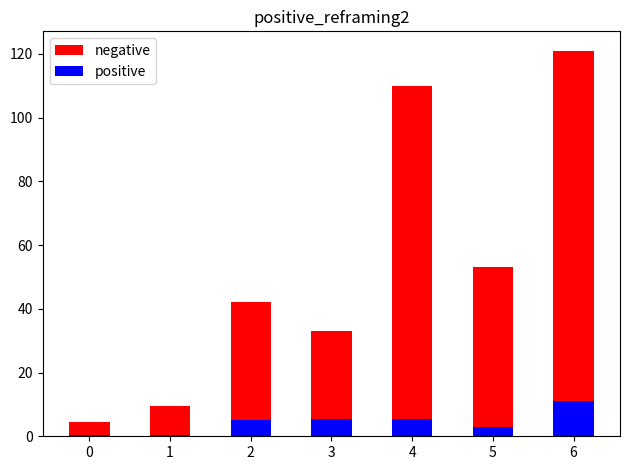

At 4, list the series in order from smallest to largest.

positive, negative